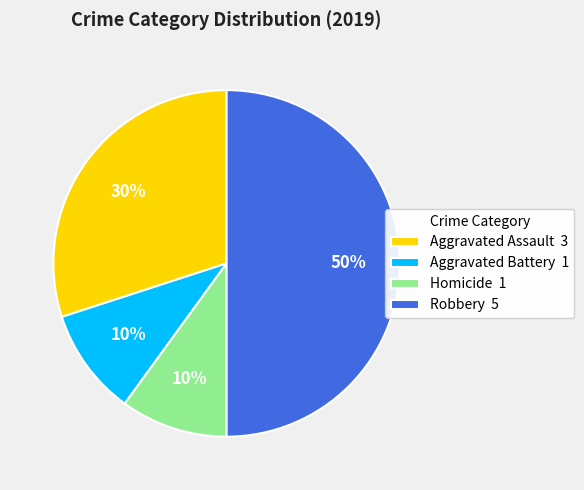

To the nearest percent, what is the average slice percentage?

25%